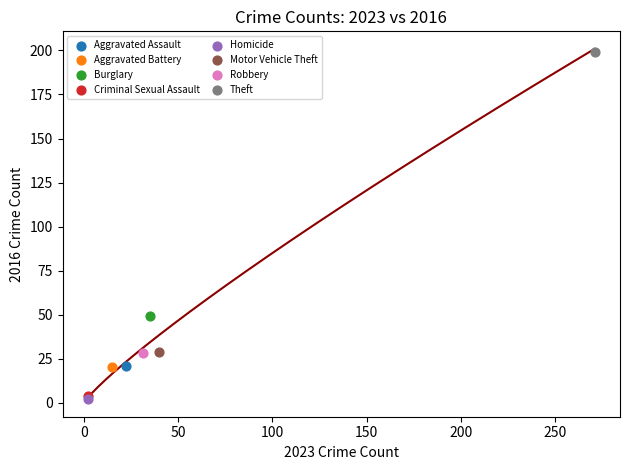

What are all the series names shown in the legend?

Aggravated Assault, Aggravated Battery, Burglary, Criminal Sexual Assault, Homicide, Motor Vehicle Theft, Robbery, Theft